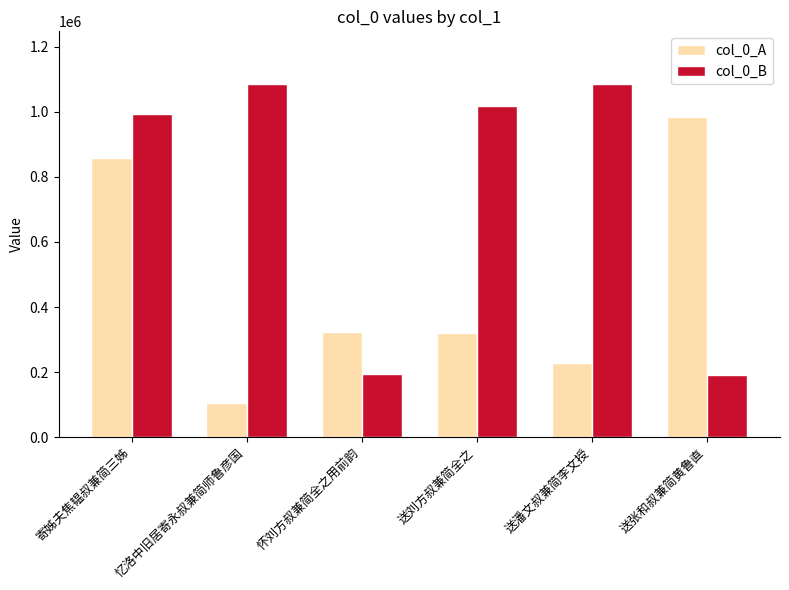

Rank the series by their average value, from lowest to highest.

col_0_A, col_0_B